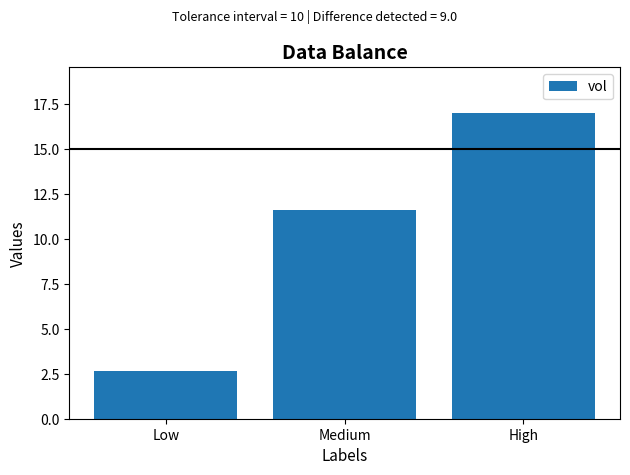

Approximately how many times larger is the value at High compared to Medium?

1.5